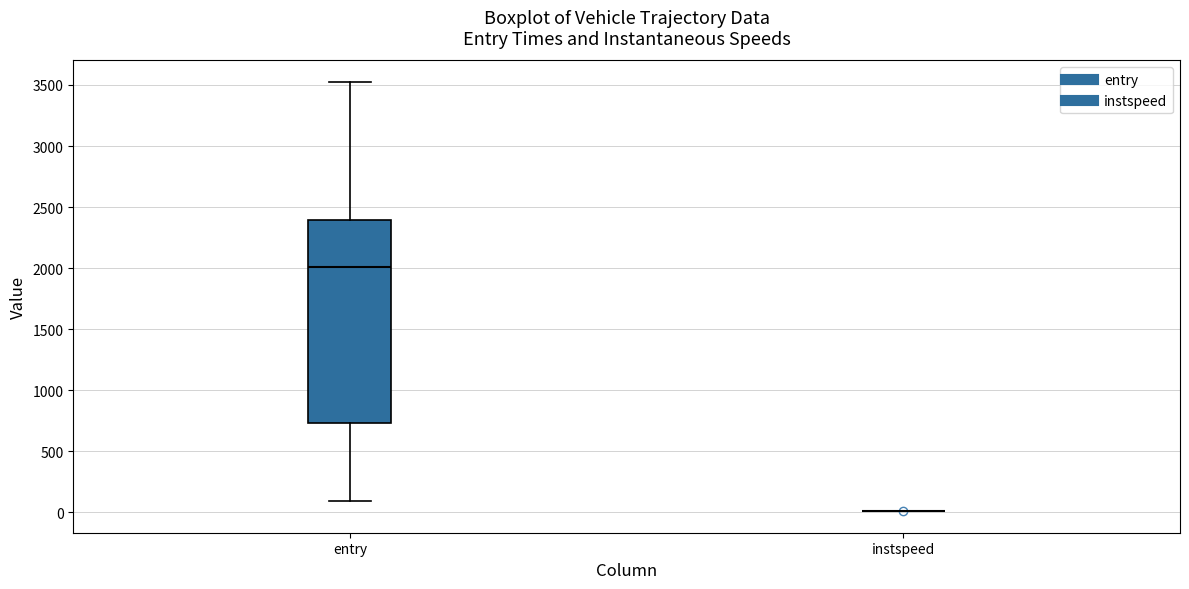

Comparing the boxes themselves (not the whiskers), which one is the tallest?

entry